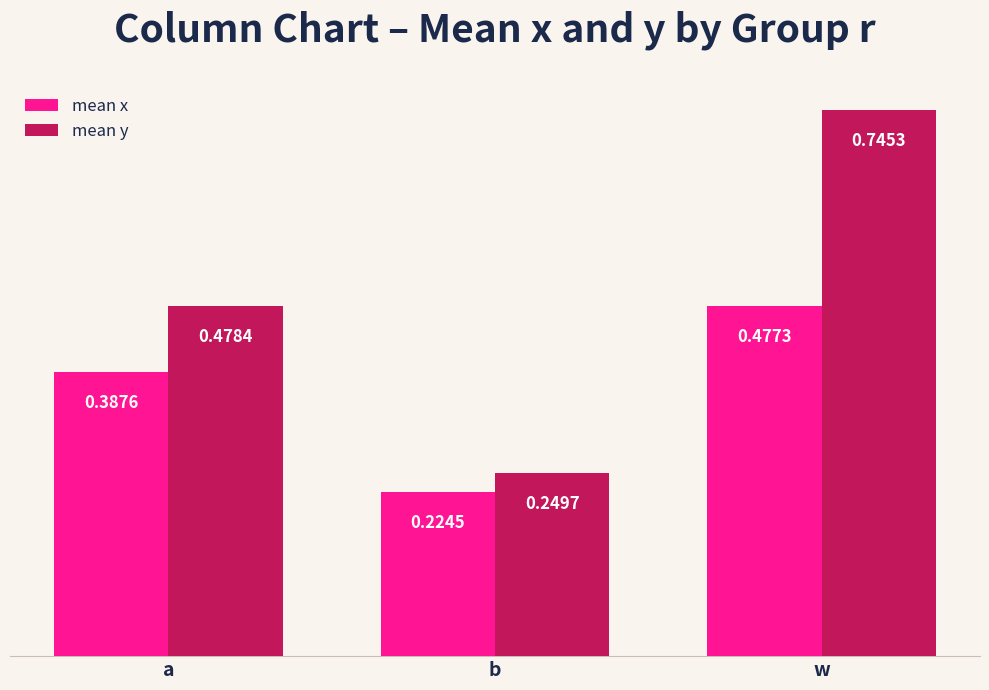

What is the difference between the maximum and minimum values in the mean x series?

0.3